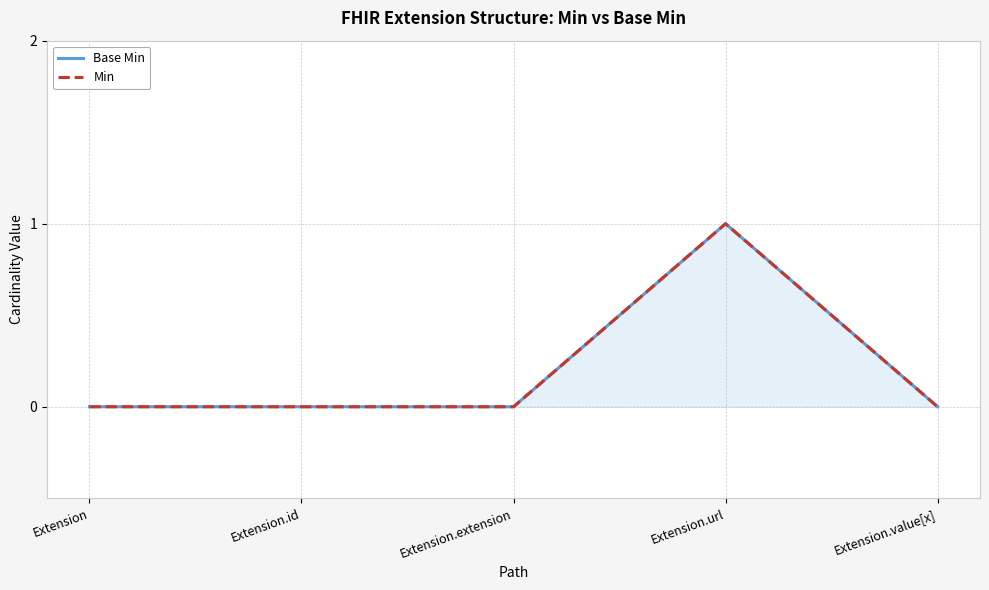

At which category does Base Min reach its first local peak?

Extension.url